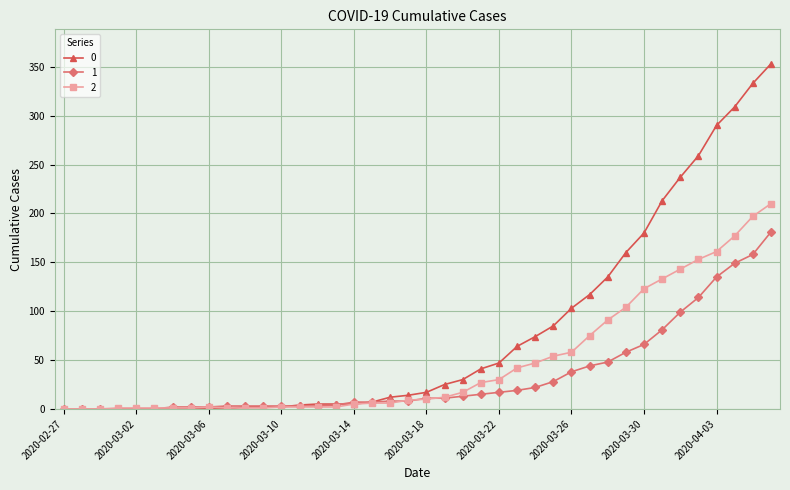

Rank the series by their maximum value, from highest to lowest.

0, 2, 1